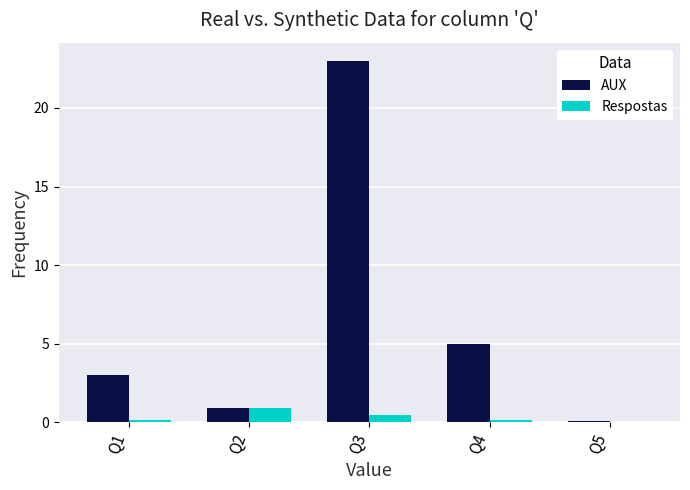

Which series has the largest total across all categories?

AUX